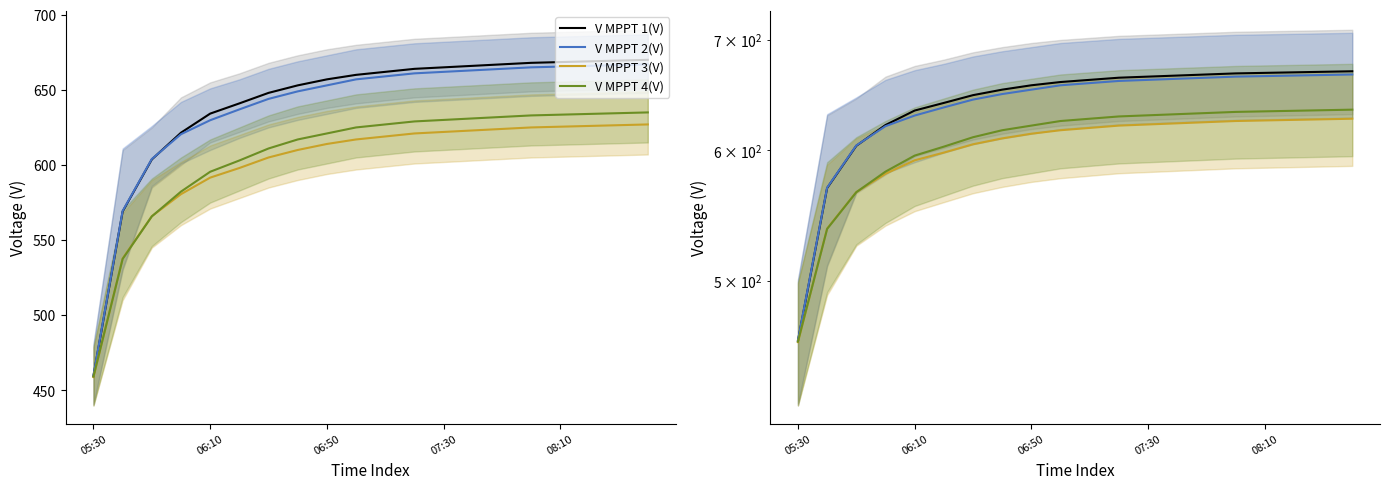

Which category has the lowest value in the V MPPT 2(V) series?

05:30